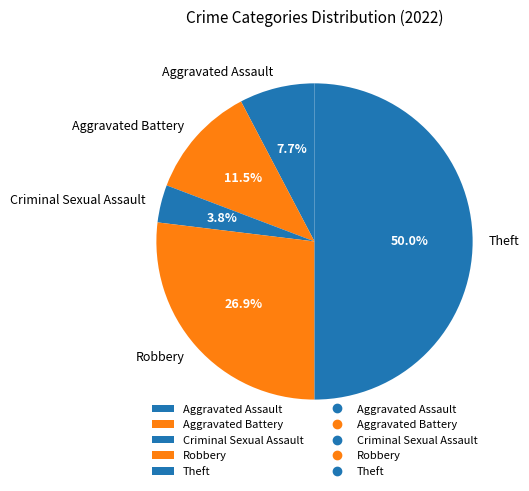

What is the largest slice in the pie chart?

Theft